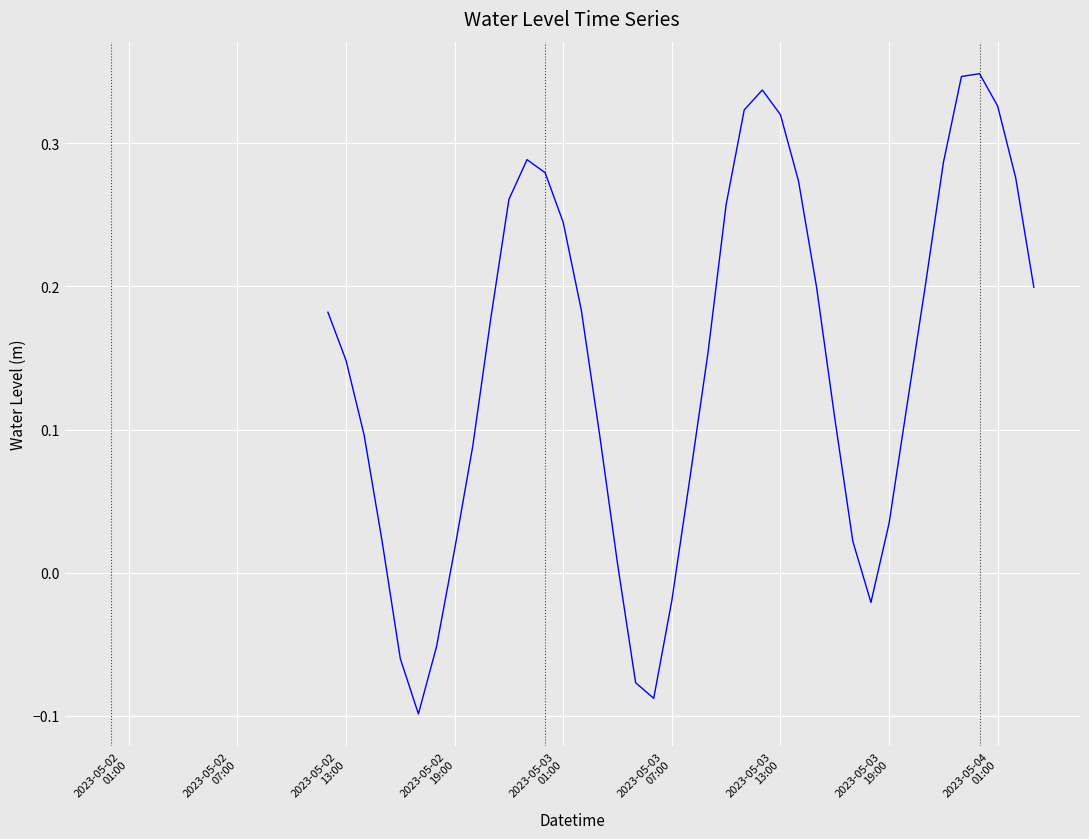

Does the chart have visible grid lines?

Yes